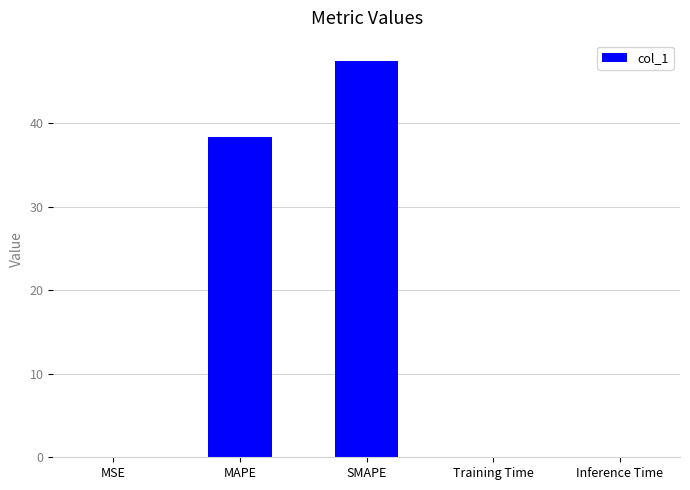

True or false: the data shows 53.6 at MAPE.

False